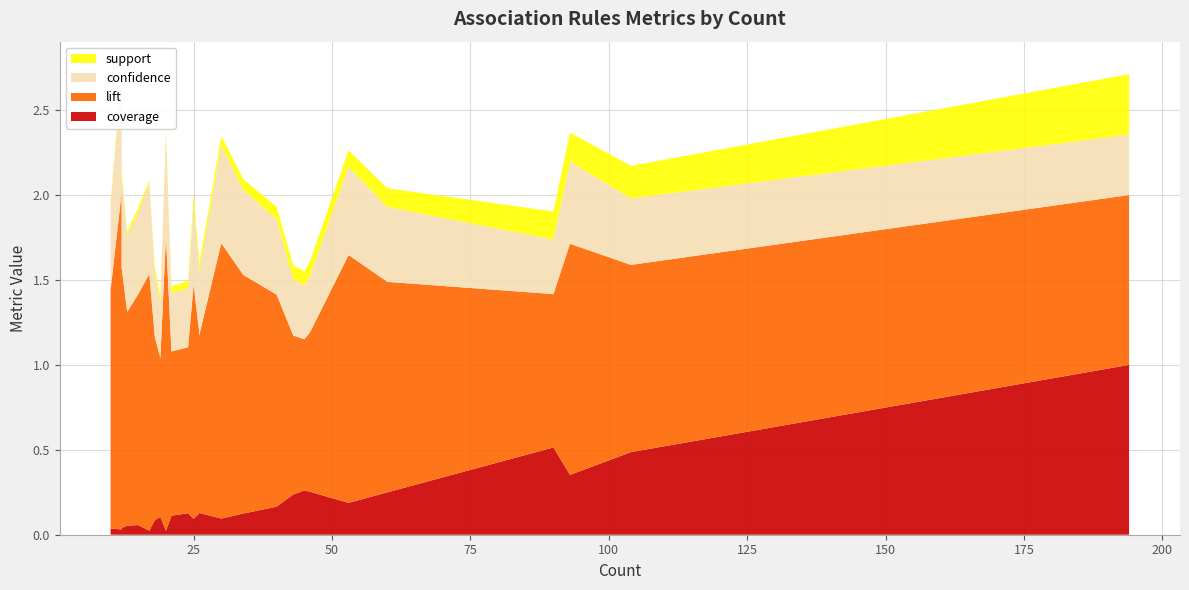

Reading right to left, extract all data points from this chart.

support: 194=0.4	104=0.2	93=0.2	90=0.2	60=0.1	53=0.1	46=0.1	45=0.1	43=0.1	40=0.1	34=0.1	30=0.1	26=0.0	26=0.0	25=0.0	24=0.0	21=0.0	20=0.0	19=0.0	18=0.0	17=0.0	15=0.0	13=0.0	12=0.0	12=0.0	10=0.0	10=0.0
confidence: 194=0.4	104=0.4	93=0.5	90=0.3	60=0.4	53=0.5	46=0.3	45=0.3	43=0.3	40=0.4	34=0.5	30=0.6	26=0.4	26=0.4	25=0.5	24=0.3	21=0.3	20=0.6	19=0.3	18=0.4	17=0.5	15=0.5	13=0.4	12=0.5	12=0.7	10=0.5	10=0.7
lift: 194=1.0	104=1.1	93=1.4	90=0.9	60=1.2	53=1.5	46=0.9	45=0.9	43=0.9	40=1.2	34=1.4	30=1.6	26=1.0	26=1.1	25=1.4	24=1.0	21=1.0	20=1.7	19=0.9	18=1.1	17=1.5	15=1.4	13=1.3	12=1.5	12=2.0	10=1.4	10=2.0
coverage: 194=1.0	104=0.5	93=0.4	90=0.5	60=0.2	53=0.2	46=0.3	45=0.3	43=0.2	40=0.2	34=0.1	30=0.1	26=0.1	26=0.1	25=0.1	24=0.1	21=0.1	20=0.0	19=0.1	18=0.1	17=0.0	15=0.1	13=0.1	12=0.0	12=0.0	10=0.0	10=0.0